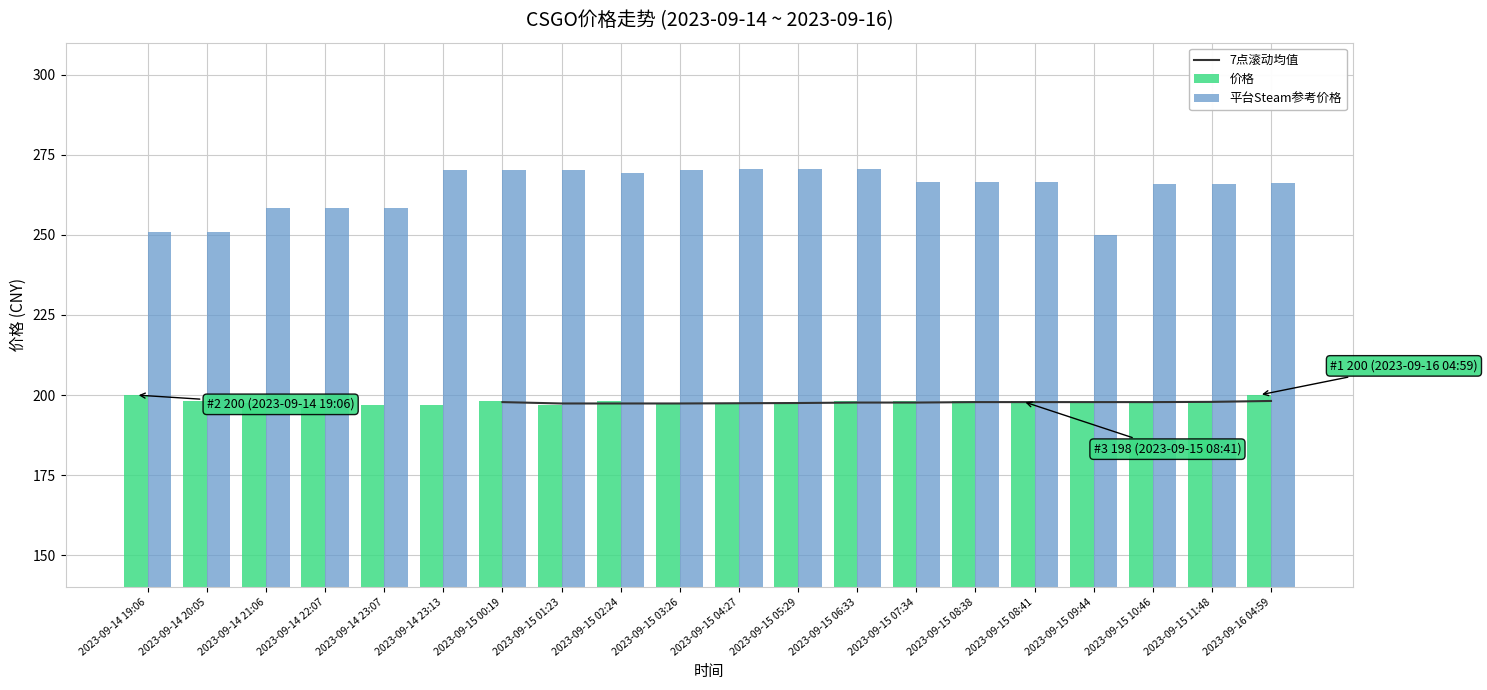

What is the value of the 平台Steam参考价格 bar at the 8th from the left?

270.4